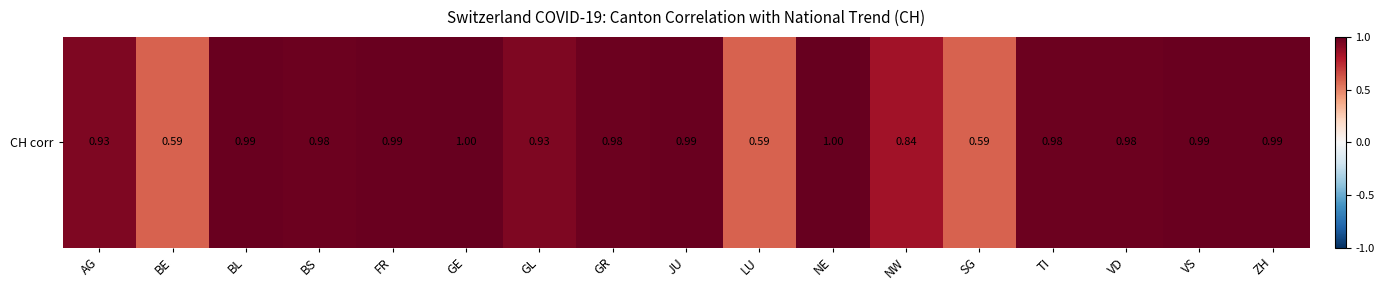

Which label corresponds to the largest value in the chart?

GE